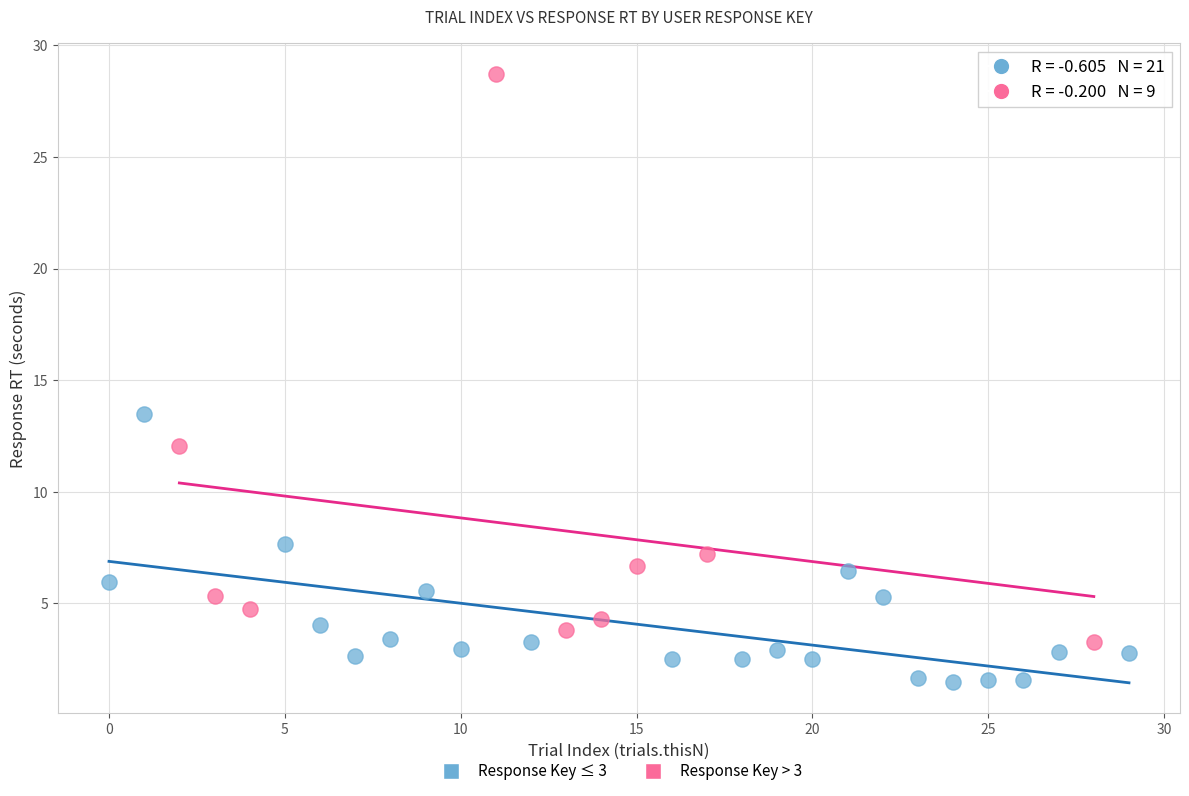

Which series contains the highest Y value?

Response Key > 3